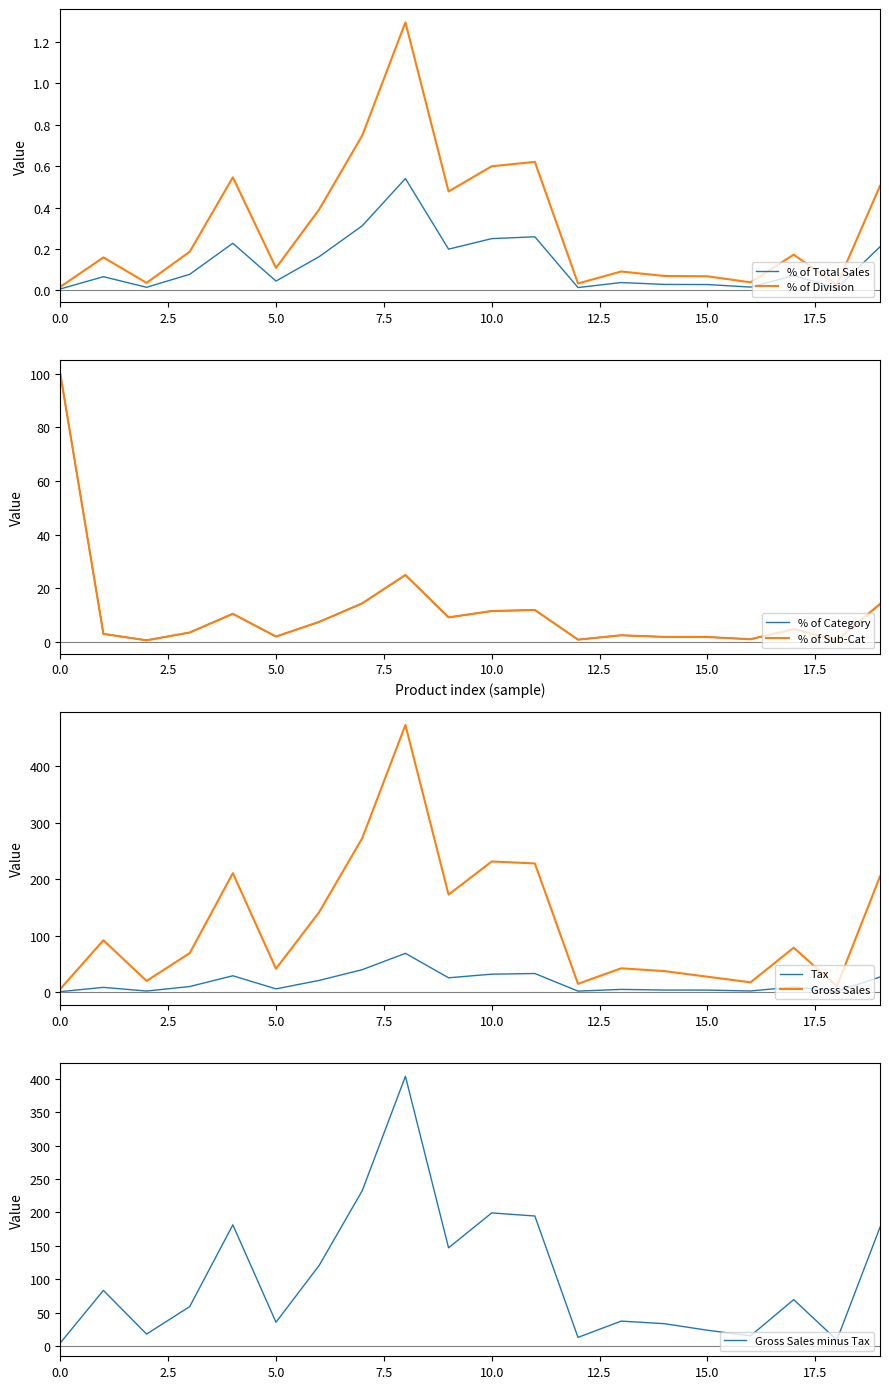

Does the chart display data point markers on the line(s)?

No